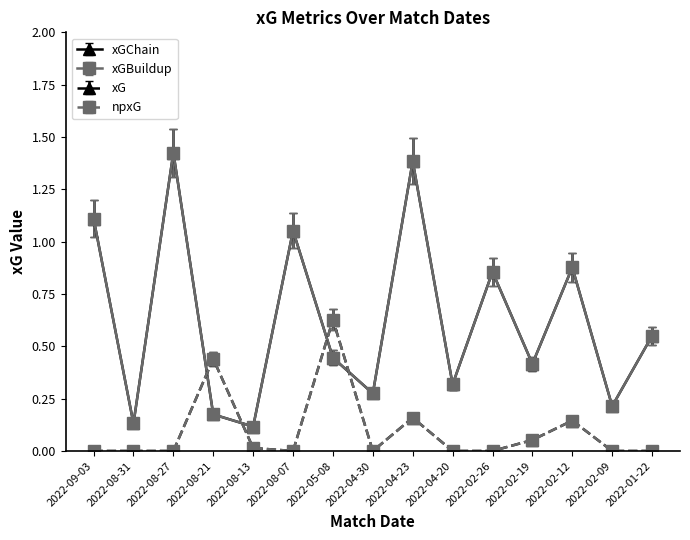

Is this an area chart (filled region under the line)?

No